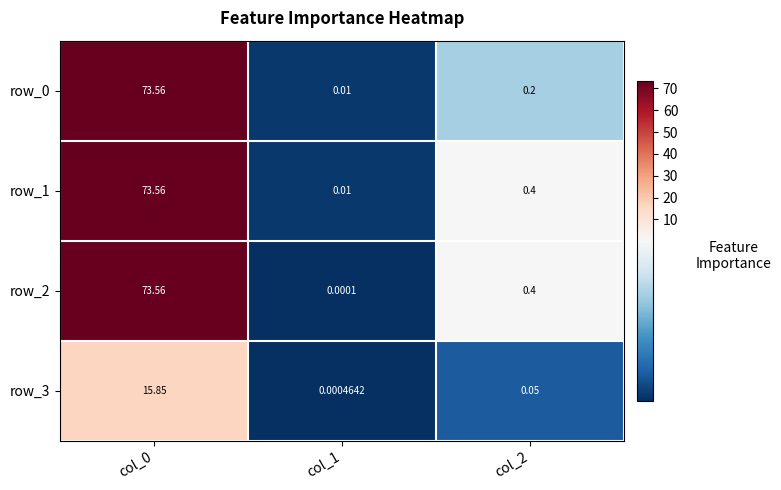

Is the value of row_0 at col_0 greater than the value of row_2 at col_2?

Yes